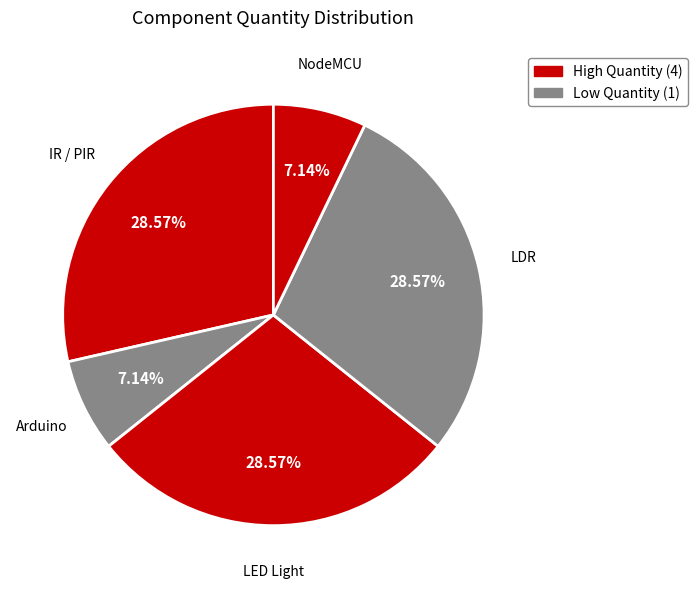

Rank the categories by value from lowest to highest.

Arduino, NodeMCU, IR / PIR, LED Light, LDR